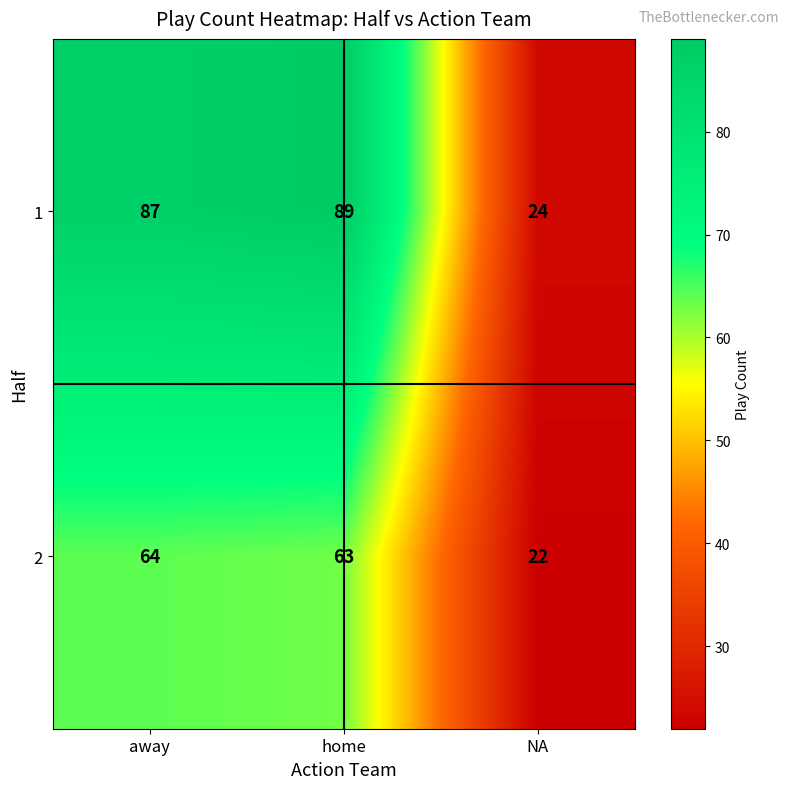

How many data points does each series have?

3